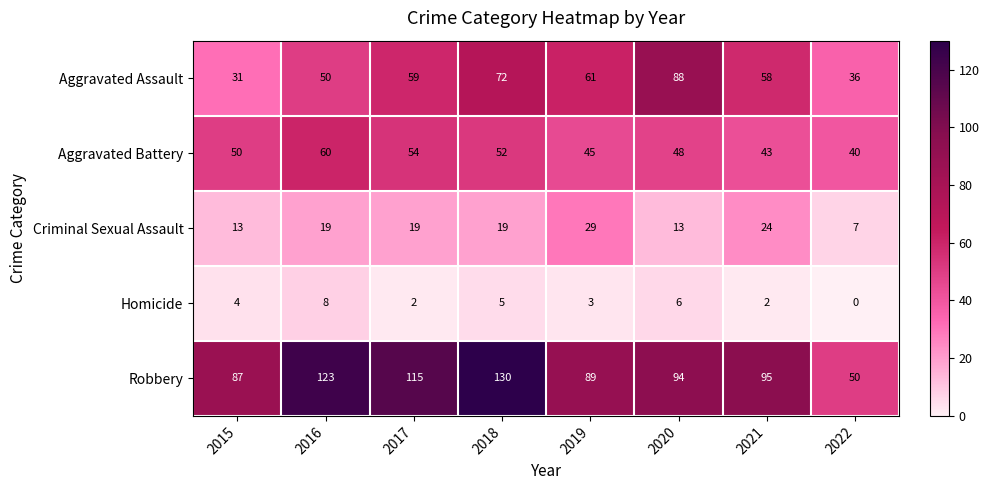

At which label is Aggravated Assault closest to 59?

2017